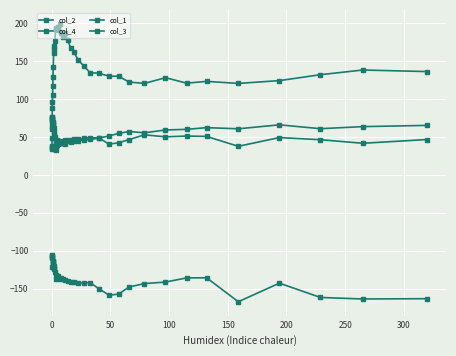

What is the maximum value shown in the chart?

199.3